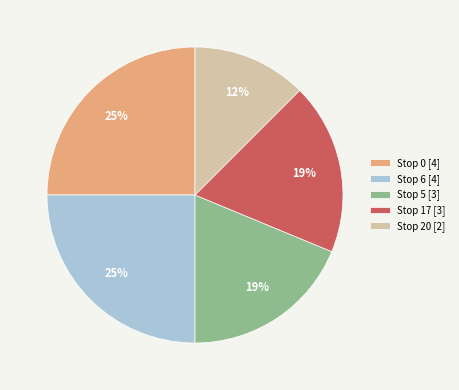

Do Stop 5 [3] and Stop 20 [2] together represent more than half of the pie?

No